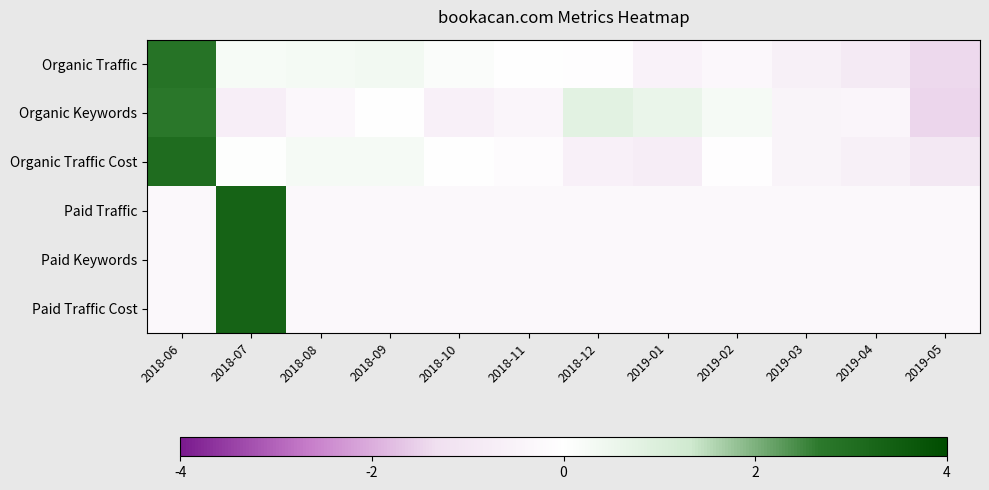

What is the total value across all series at 2019-04?

-2.9